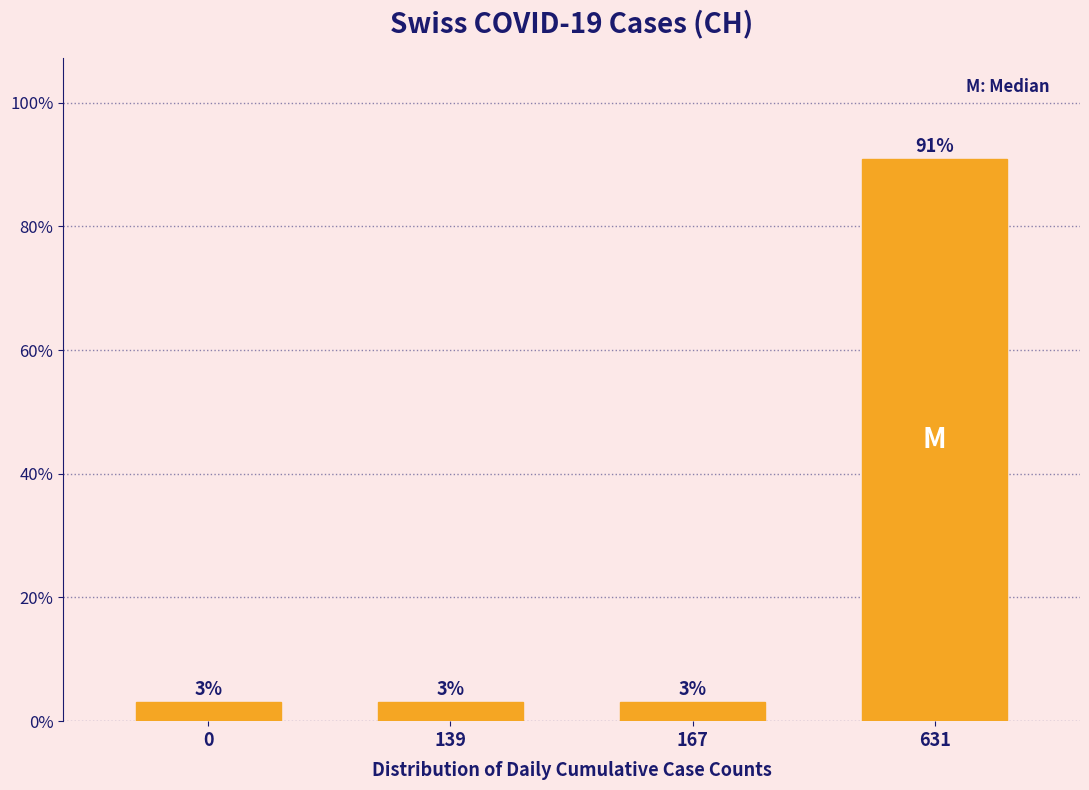

What is the maximum value shown in the chart?

90.9